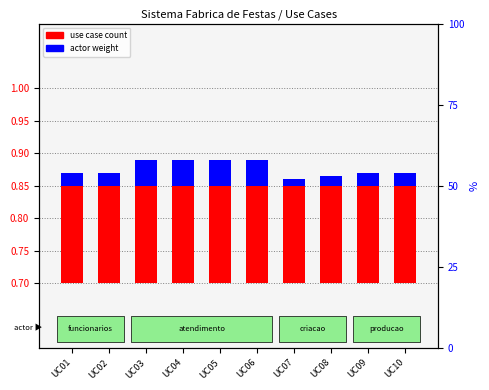

Which series has the widest spread of values?

actor weight